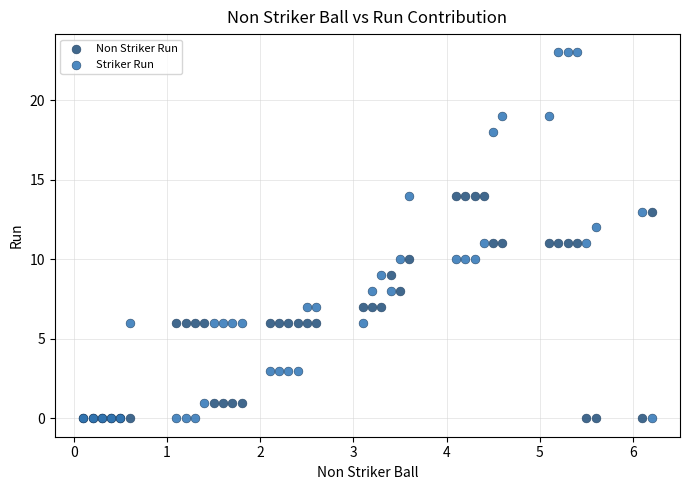

What are all the series names shown in the legend?

Non Striker Run, Striker Run